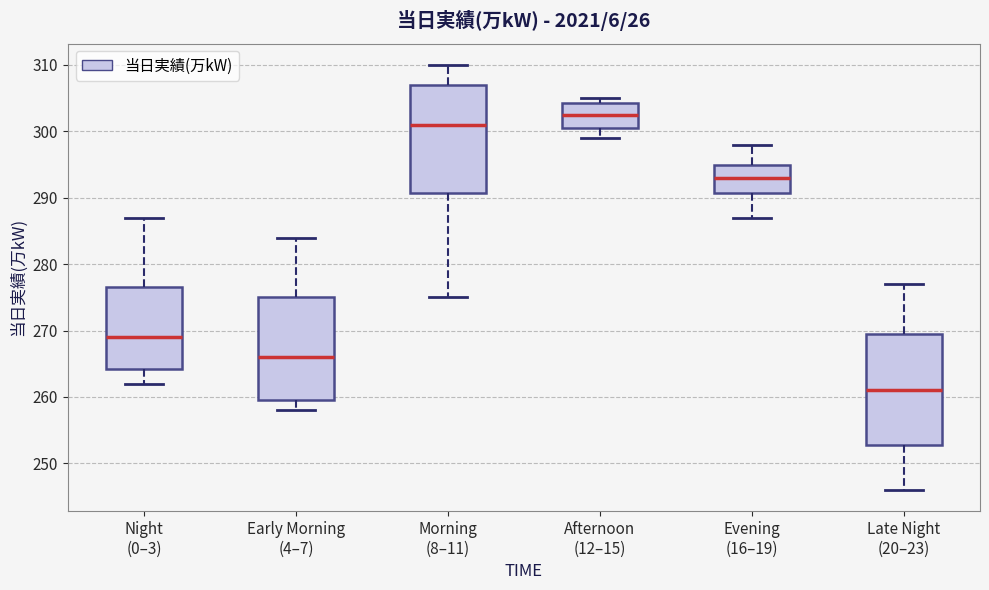

Reading left to right, read every box against the y-axis: the position of its median line, the range the box covers, and the ends of its whiskers. The values are not printed on the chart, so give them approximately, as read against the axis.

Night (0–3): median 269, box 264 to 277, whiskers 262 to 287
Early Morning (4–7): median 266, box 260 to 275, whiskers 258 to 284
Morning (8–11): median 301, box 291 to 307, whiskers 275 to 310
Afternoon (12–15): median 303, box 301 to 304, whiskers 299 to 305
Evening (16–19): median 293, box 291 to 295, whiskers 287 to 298
Late Night (20–23): median 261, box 253 to 270, whiskers 246 to 277